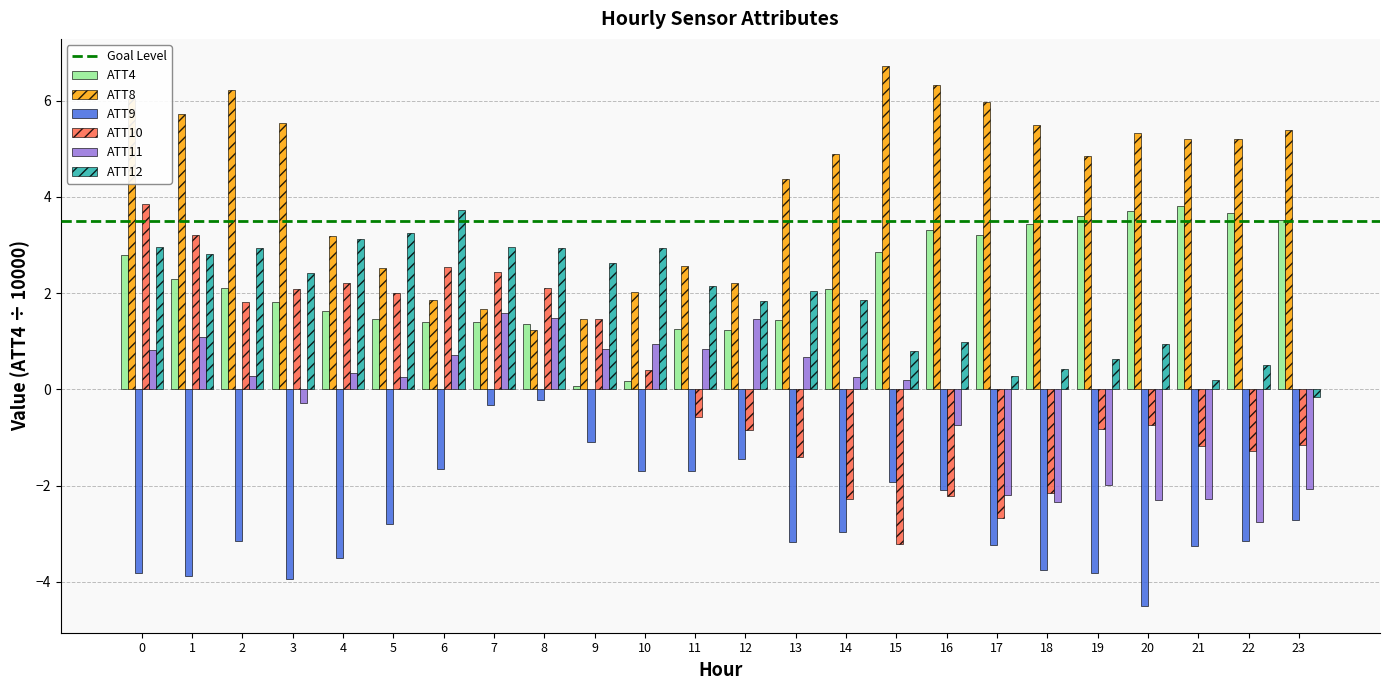

The value of ATT12 at 17 is 0.3. True or false?

True